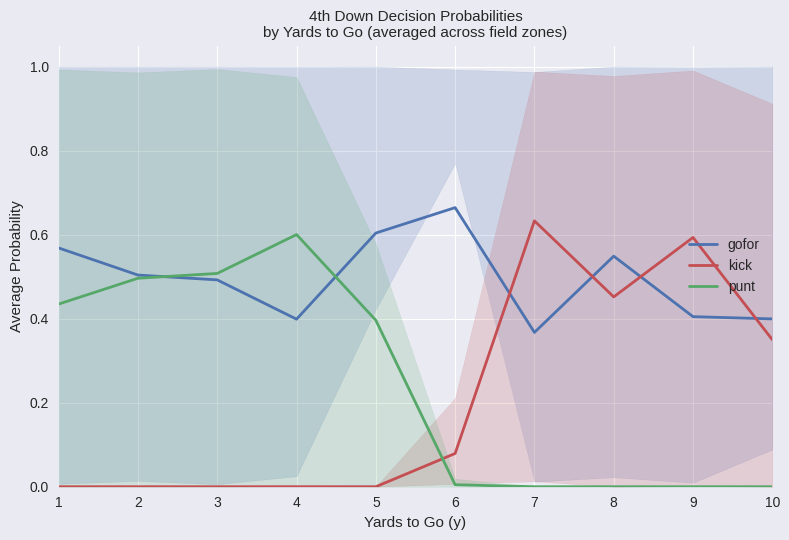

Which category has the highest value in the kick series?

7